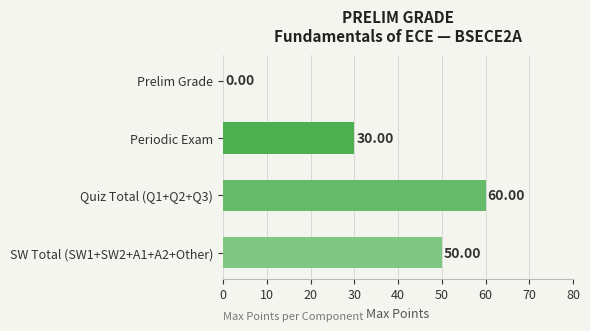

How many positive values are there?

3